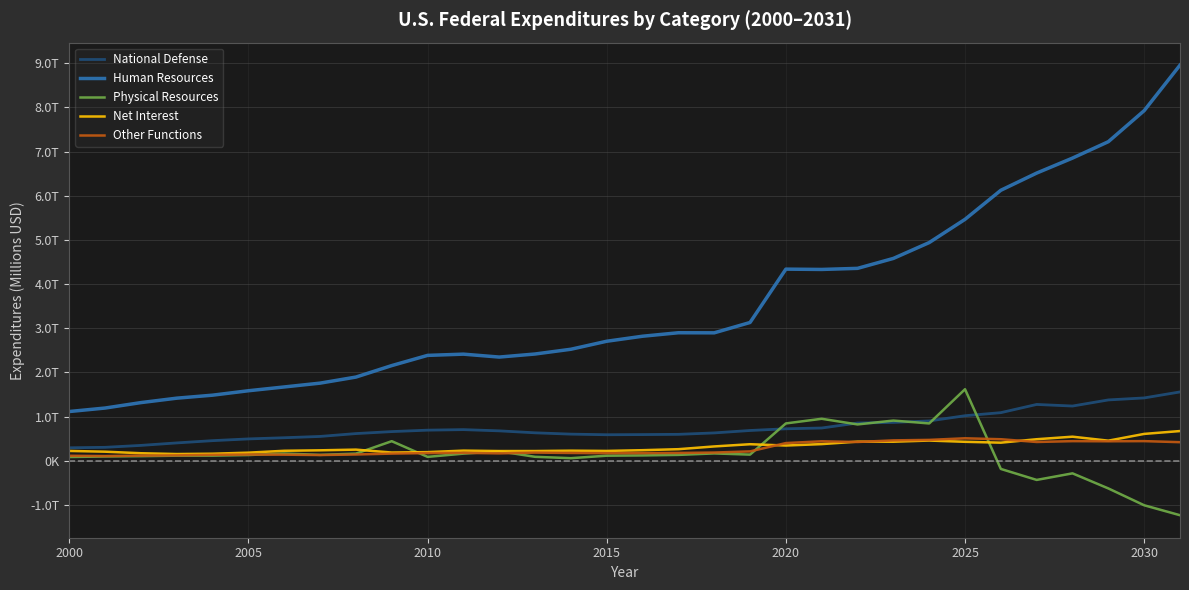

Where is the first local minimum for Other Functions?

2005